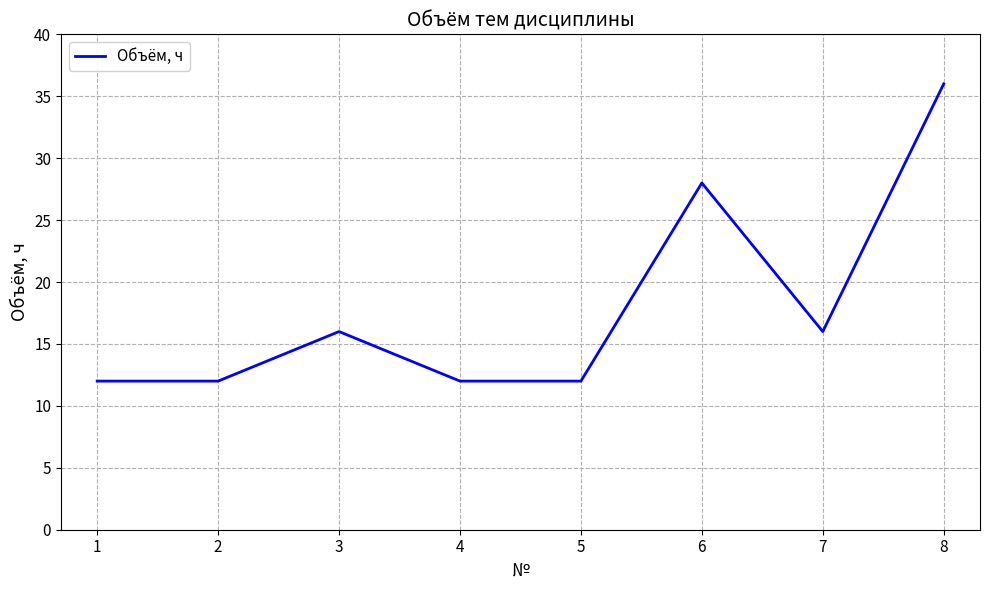

True or false: there are more than 2 points higher than both neighbors.

False